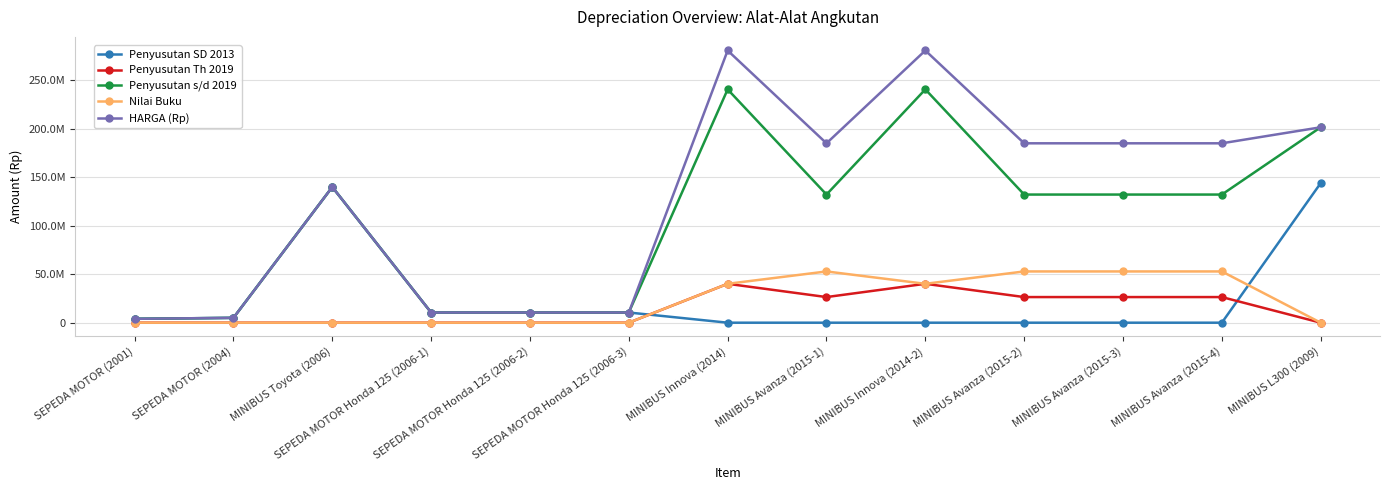

Reading left to right, what are all the values shown in this chart?

Penyusutan SD 2013: SEPEDA MOTOR (2001)=4000000.0	SEPEDA MOTOR (2004)=5000000.0	MINIBUS Toyota (2006)=140000000.0	SEPEDA MOTOR Honda 125 (2006-1)=10500000.0	SEPEDA MOTOR Honda 125 (2006-2)=10500000.0	SEPEDA MOTOR Honda 125 (2006-3)=10500000.0	MINIBUS Innova (2014)=0.0	MINIBUS Avanza (2015-1)=0.0	MINIBUS Innova (2014-2)=0.0	MINIBUS Avanza (2015-2)=0.0	MINIBUS Avanza (2015-3)=0.0	MINIBUS Avanza (2015-4)=0.0	MINIBUS L300 (2009)=144015762.9
Penyusutan Th 2019: SEPEDA MOTOR (2001)=0.0	SEPEDA MOTOR (2004)=0.0	MINIBUS Toyota (2006)=0.0	SEPEDA MOTOR Honda 125 (2006-1)=0.0	SEPEDA MOTOR Honda 125 (2006-2)=0.0	SEPEDA MOTOR Honda 125 (2006-3)=0.0	MINIBUS Innova (2014)=40120275.3	MINIBUS Avanza (2015-1)=26441099.9	MINIBUS Innova (2014-2)=40120275.3	MINIBUS Avanza (2015-2)=26441099.9	MINIBUS Avanza (2015-3)=26441099.9	MINIBUS Avanza (2015-4)=26441099.9	MINIBUS L300 (2009)=0.0
Penyusutan s/d 2019: SEPEDA MOTOR (2001)=4000000.0	SEPEDA MOTOR (2004)=5000000.0	MINIBUS Toyota (2006)=140000000.0	SEPEDA MOTOR Honda 125 (2006-1)=10500000.0	SEPEDA MOTOR Honda 125 (2006-2)=10500000.0	SEPEDA MOTOR Honda 125 (2006-3)=10500000.0	MINIBUS Innova (2014)=240721651.8	MINIBUS Avanza (2015-1)=132205499.5	MINIBUS Innova (2014-2)=240721651.8	MINIBUS Avanza (2015-2)=132205499.5	MINIBUS Avanza (2015-3)=132205499.5	MINIBUS Avanza (2015-4)=132205499.5	MINIBUS L300 (2009)=201622068.1
Nilai Buku: SEPEDA MOTOR (2001)=0.0	SEPEDA MOTOR (2004)=0.0	MINIBUS Toyota (2006)=0.0	SEPEDA MOTOR Honda 125 (2006-1)=0.0	SEPEDA MOTOR Honda 125 (2006-2)=0.0	SEPEDA MOTOR Honda 125 (2006-3)=0.0	MINIBUS Innova (2014)=40120275.3	MINIBUS Avanza (2015-1)=52882199.8	MINIBUS Innova (2014-2)=40120275.3	MINIBUS Avanza (2015-2)=52882199.8	MINIBUS Avanza (2015-3)=52882199.8	MINIBUS Avanza (2015-4)=52882199.8	MINIBUS L300 (2009)=0.0
HARGA (Rp): SEPEDA MOTOR (2001)=4000000.0	SEPEDA MOTOR (2004)=5000000.0	MINIBUS Toyota (2006)=140000000.0	SEPEDA MOTOR Honda 125 (2006-1)=10500000.0	SEPEDA MOTOR Honda 125 (2006-2)=10500000.0	SEPEDA MOTOR Honda 125 (2006-3)=10500000.0	MINIBUS Innova (2014)=280841927.1	MINIBUS Avanza (2015-1)=185087699.2	MINIBUS Innova (2014-2)=280841927.1	MINIBUS Avanza (2015-2)=185087699.2	MINIBUS Avanza (2015-3)=185087699.2	MINIBUS Avanza (2015-4)=185087699.2	MINIBUS L300 (2009)=201622068.1